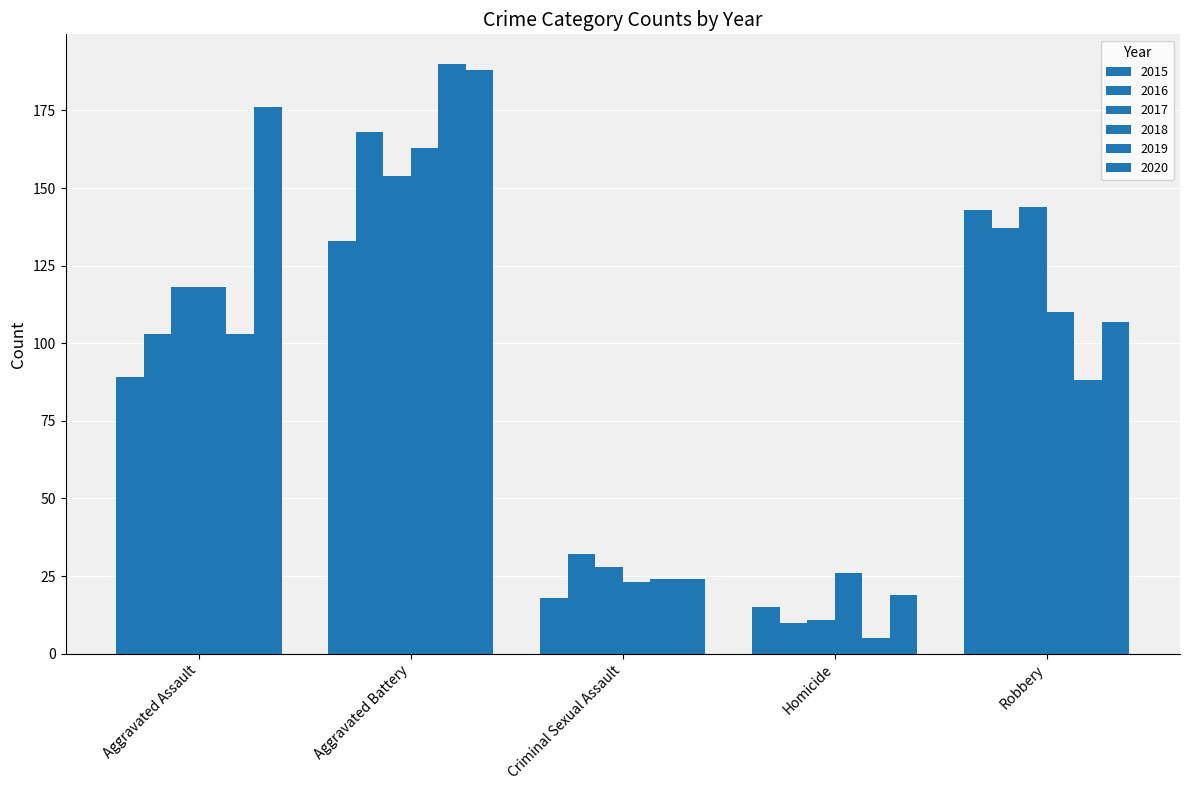

At which label is 2018 closest to 93?

Robbery